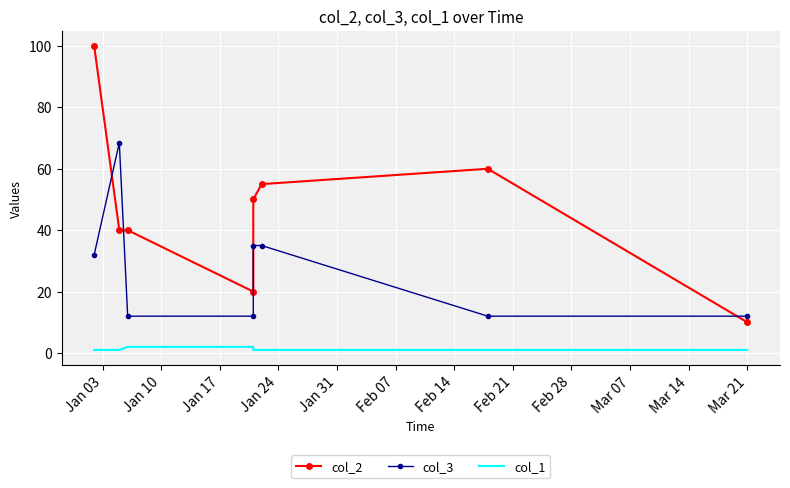

Which series has the largest total across all categories?

col_2